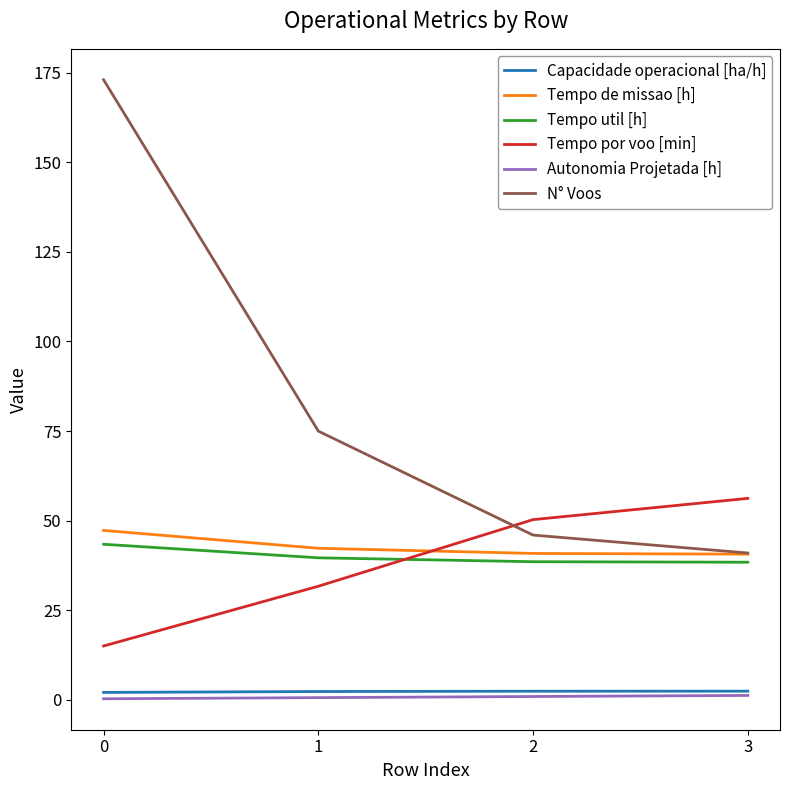

At how many categories does at least one series exceed 95?

1